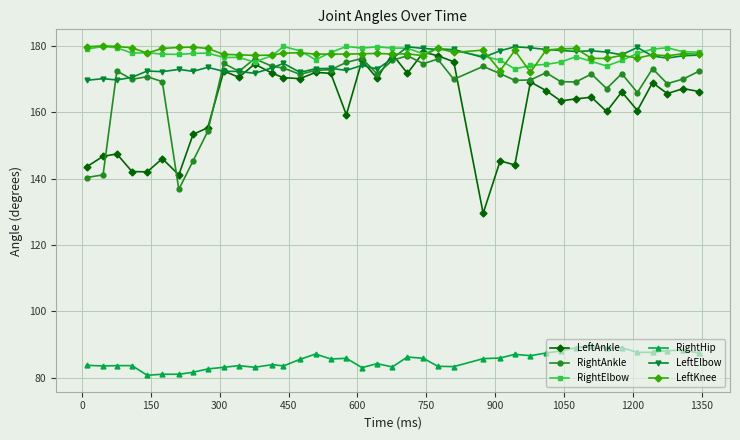

True or false: RightHip has more than 0 points higher than both neighbors.

True